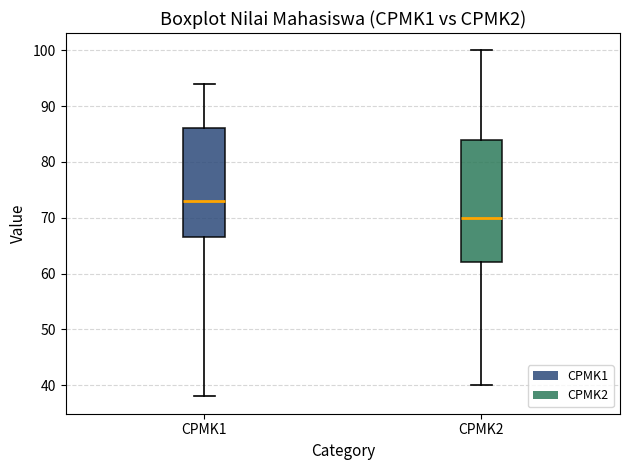

Reading left to right, transcribe this box plot: for each box, give where its median line is, the range the box spans, and where its two whiskers end, as read against the y-axis. The values are not printed on the chart, so give them approximately, as read against the axis.

CPMK1: median 73, box 67 to 86, whiskers 38 to 94
CPMK2: median 70, box 62 to 84, whiskers 40 to 100